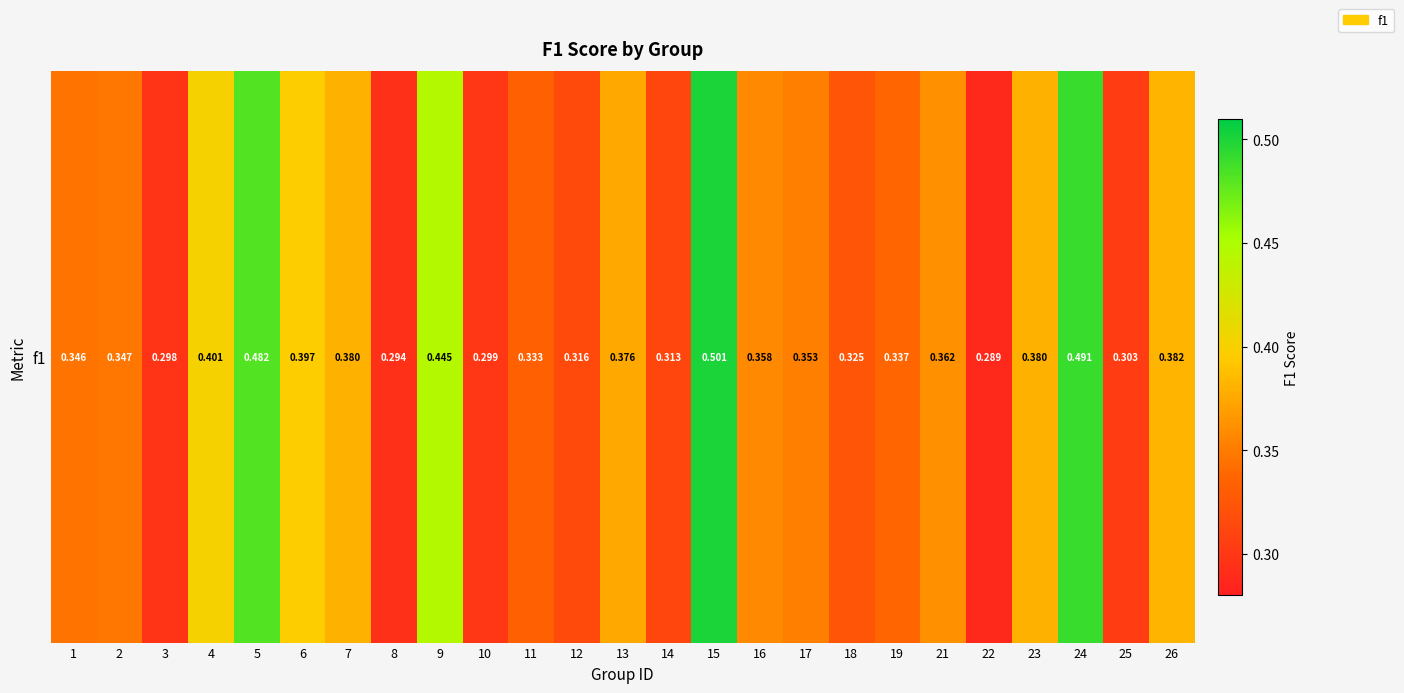

What is the average value?

0.4